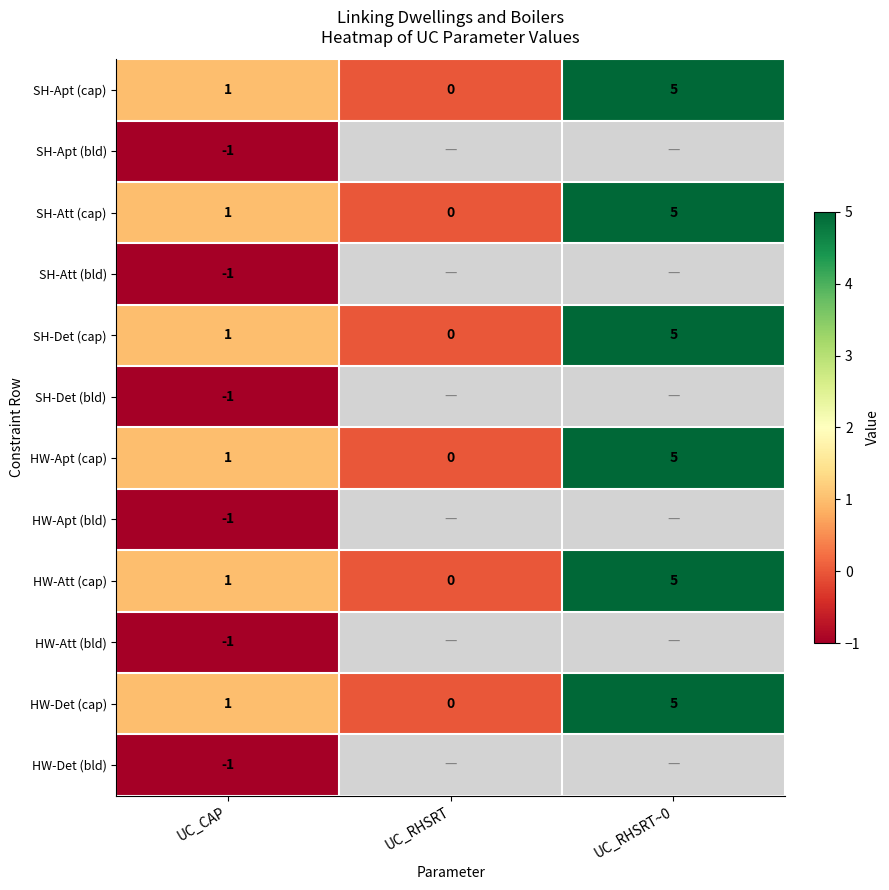

The value of SH-Apt (bld) at UC_CAP is -0.6. True or false?

False